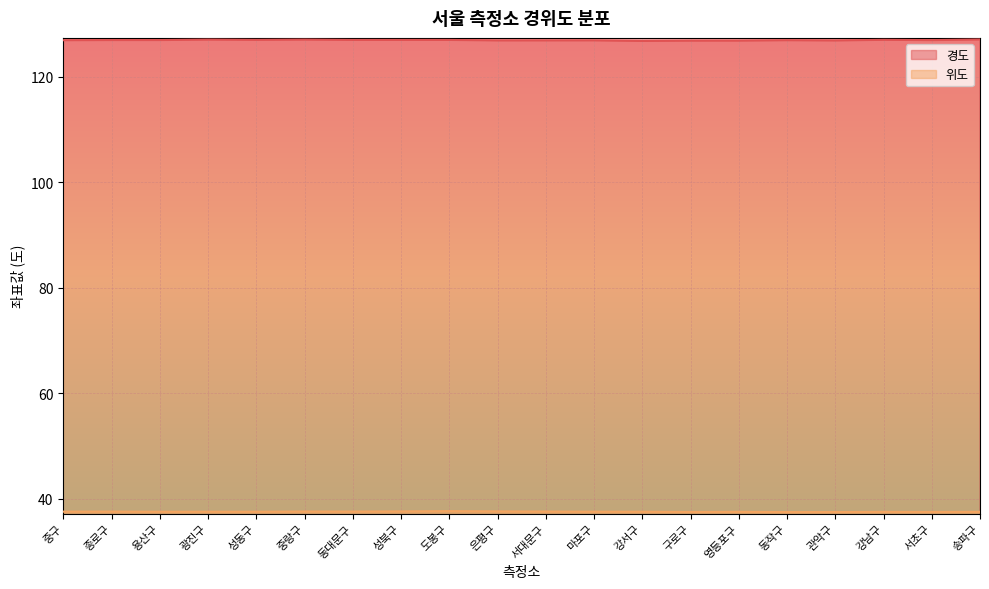

What position from the right is 구로구?

7